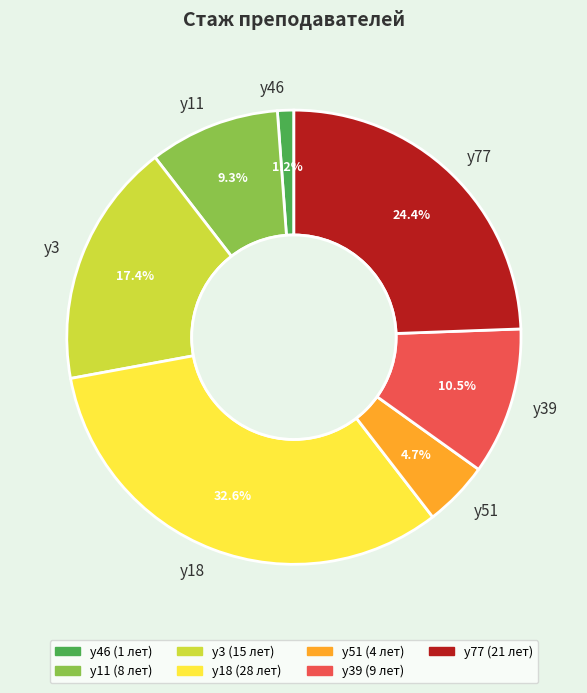

Is it true that у46 is 11% of the pie?

False